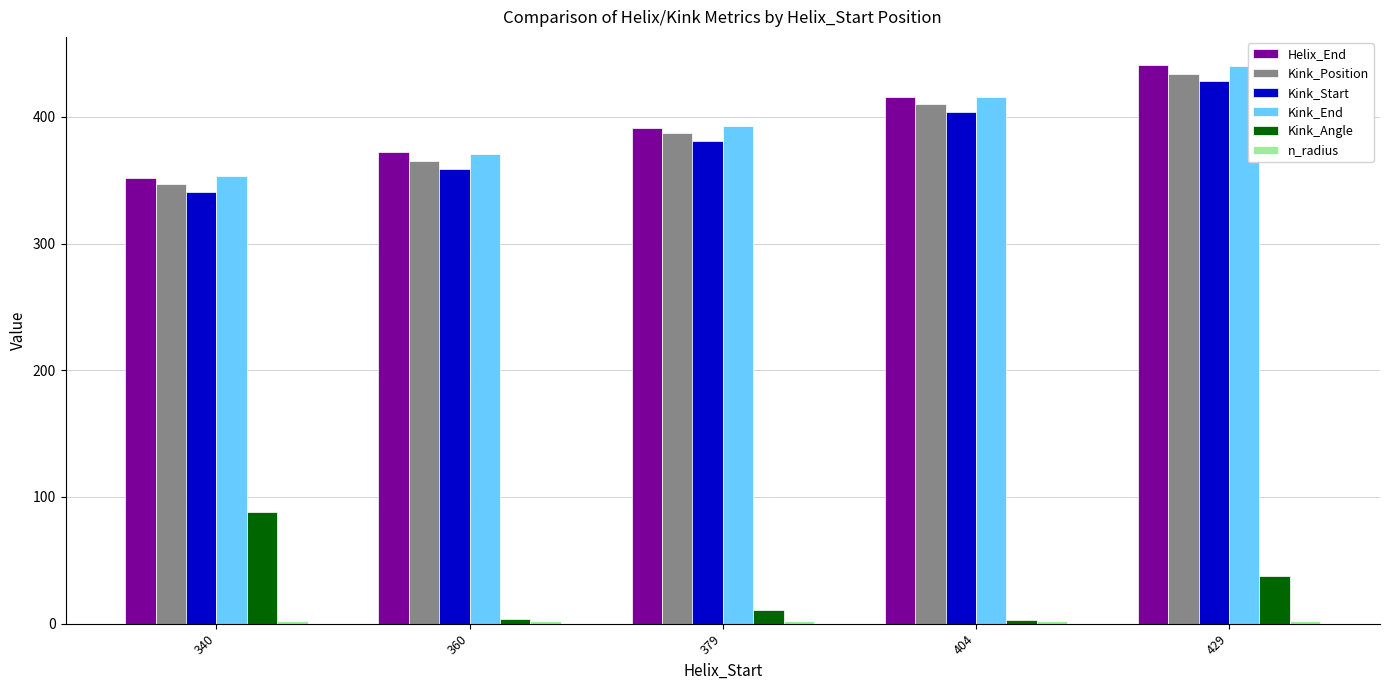

Where is Kink_Angle nearest to the value 45?

429